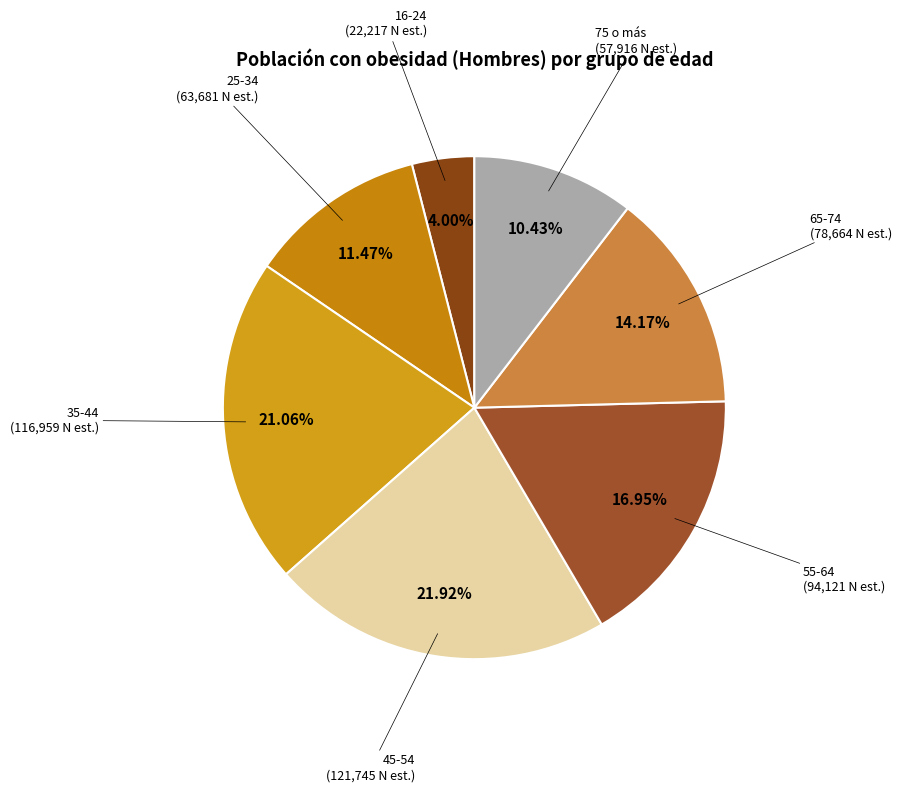

How many slices are in this pie chart?

7